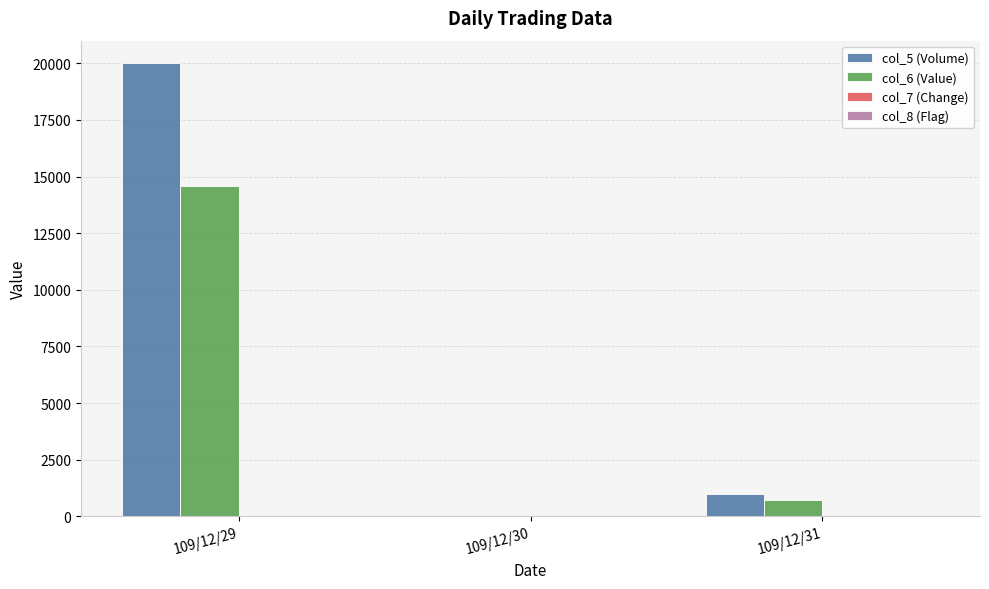

What is the greatest value displayed?

20000.0